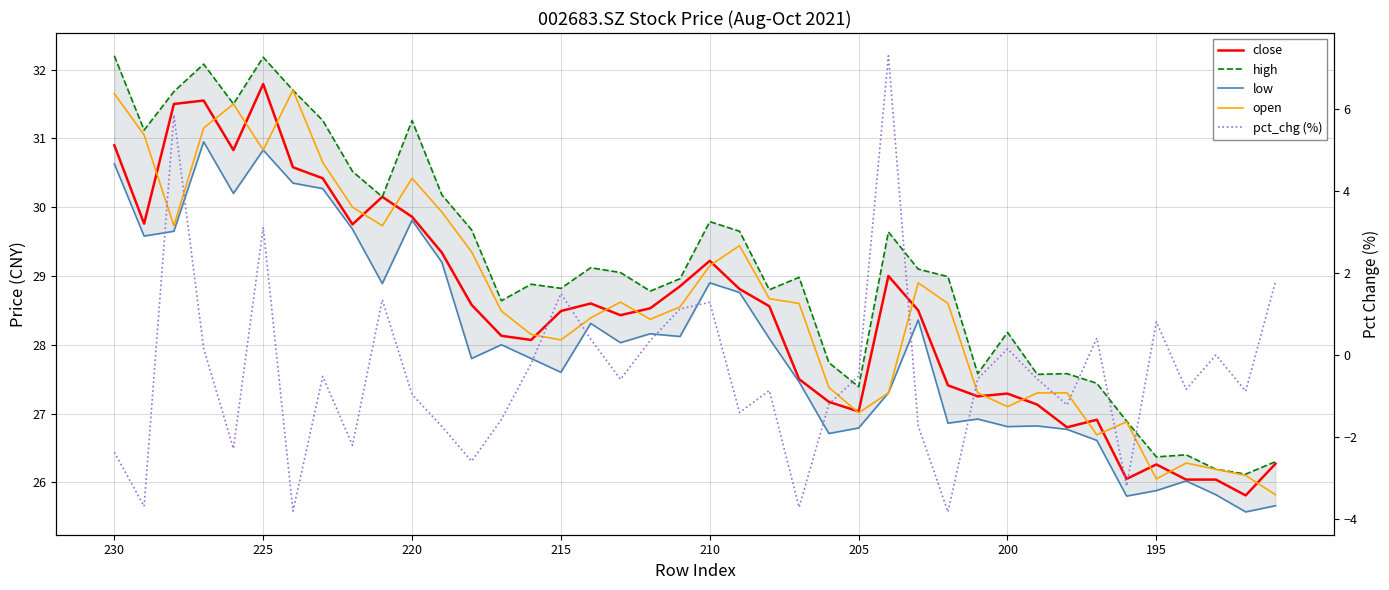

Rank the series at 36 from highest to lowest value.

high, open, close, low, pct_chg (%)